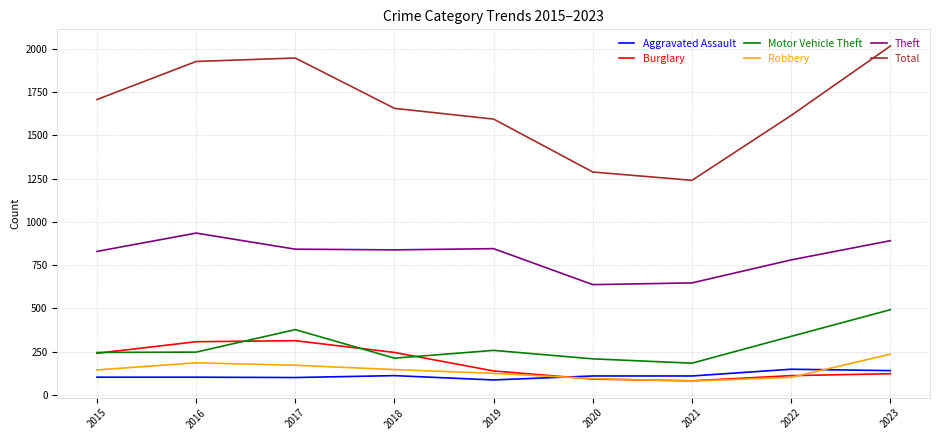

At which category does the chart reach its peak across all series?

2023